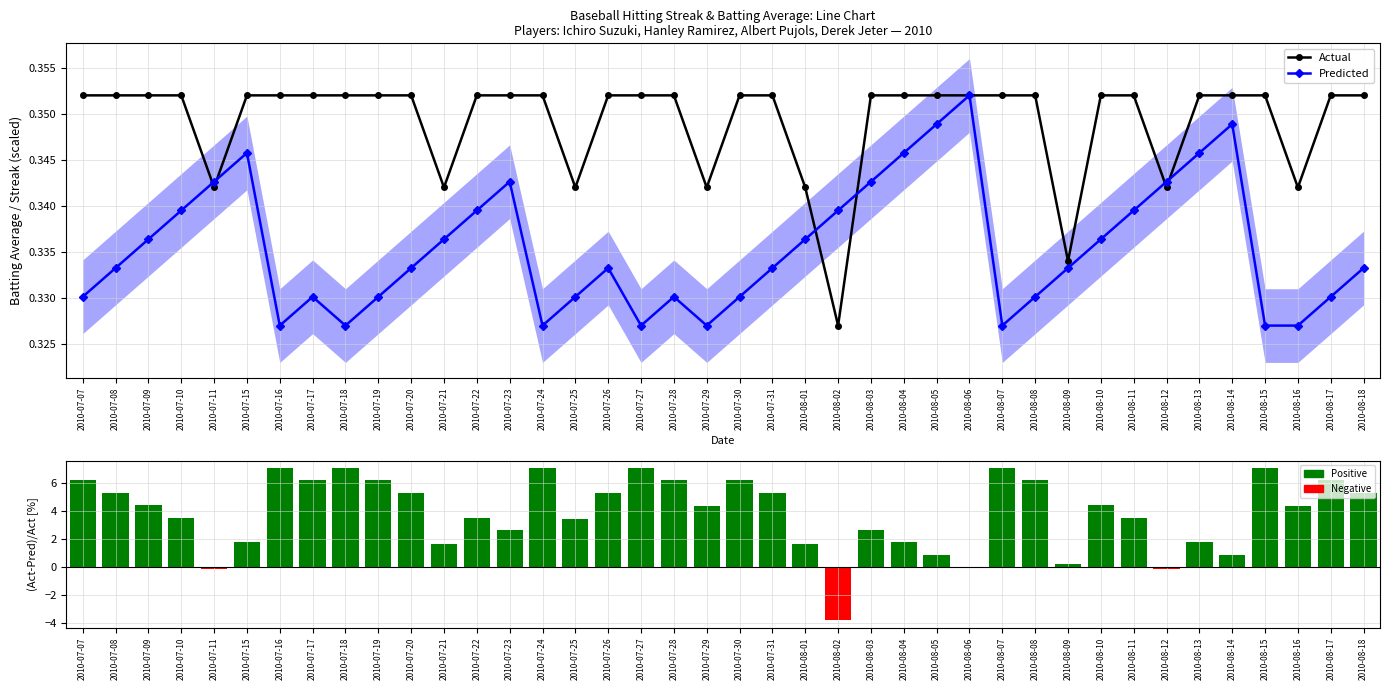

What is the total value across all series at 2010-08-03?

3.4